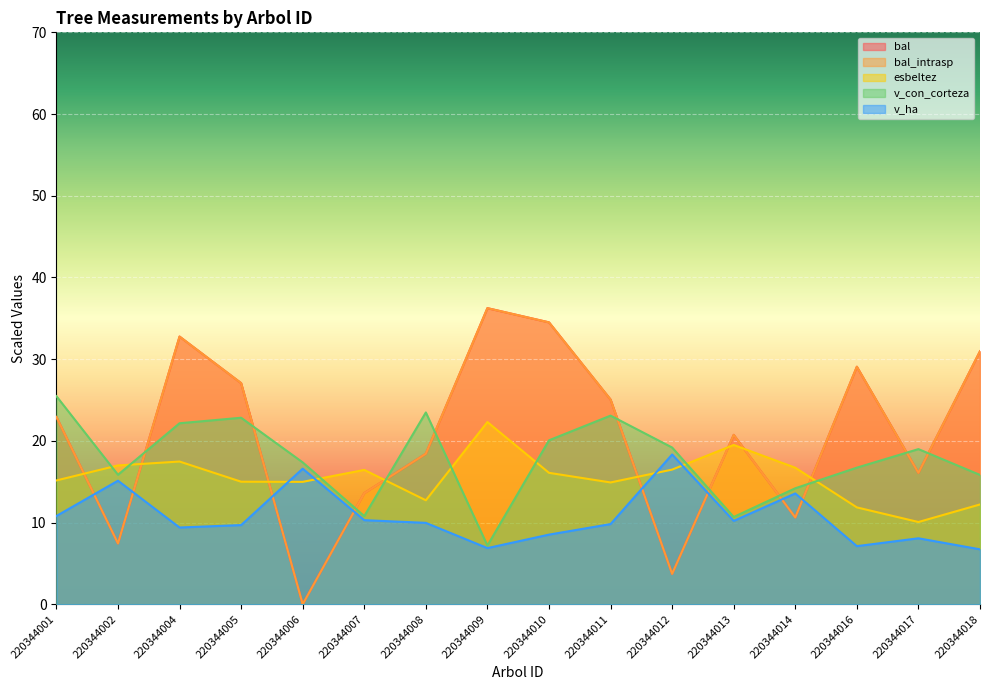

List the labels in order of v_ha value, largest first.

220344012, 220344006, 220344002, 220344014, 220344001, 220344007, 220344013, 220344008, 220344011, 220344005, 220344004, 220344010, 220344017, 220344016, 220344009, 220344018